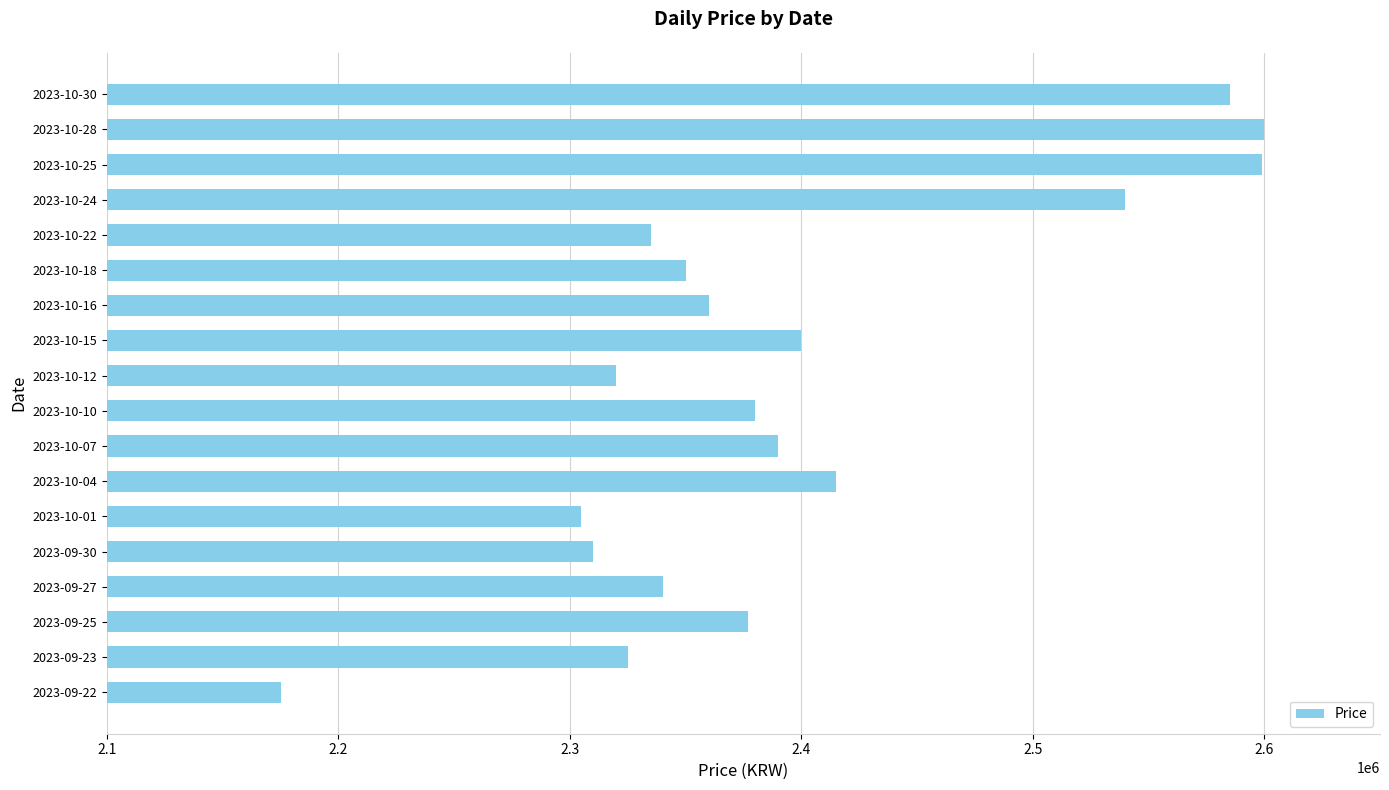

How many bars are there in total?

18